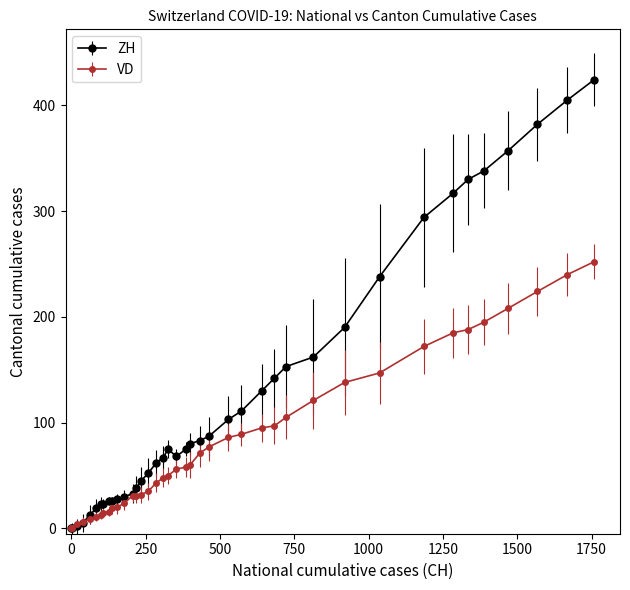

Which series has the widest spread of values?

ZH